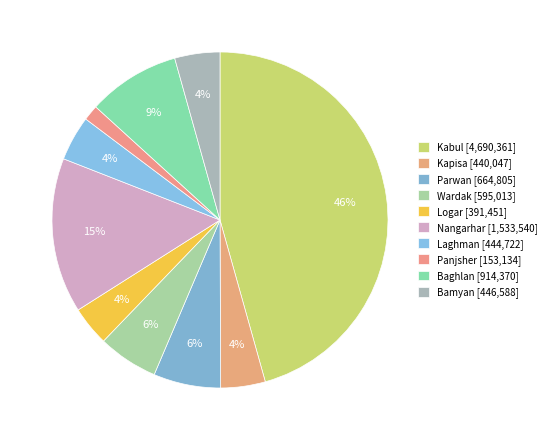

What percentage is the Logar slice, to the nearest percent?

4%